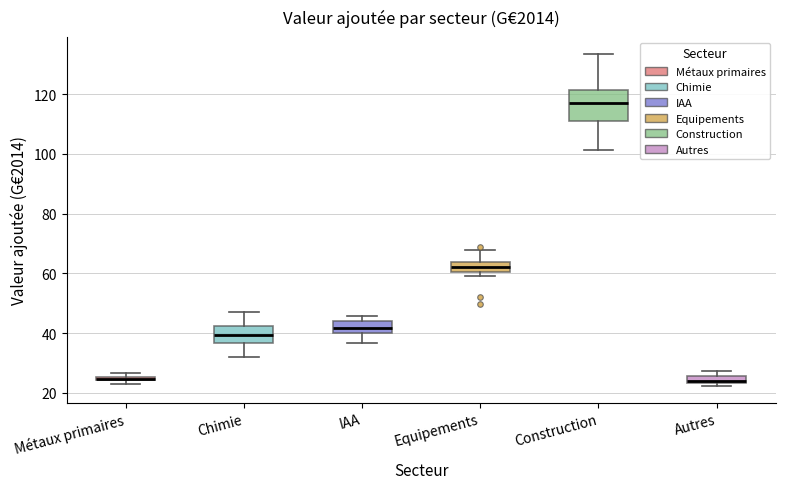

Where is the lower edge of the box for Métaux primaires on the y-axis? The values are not printed on the chart, so give them approximately, as read against the axis.

24